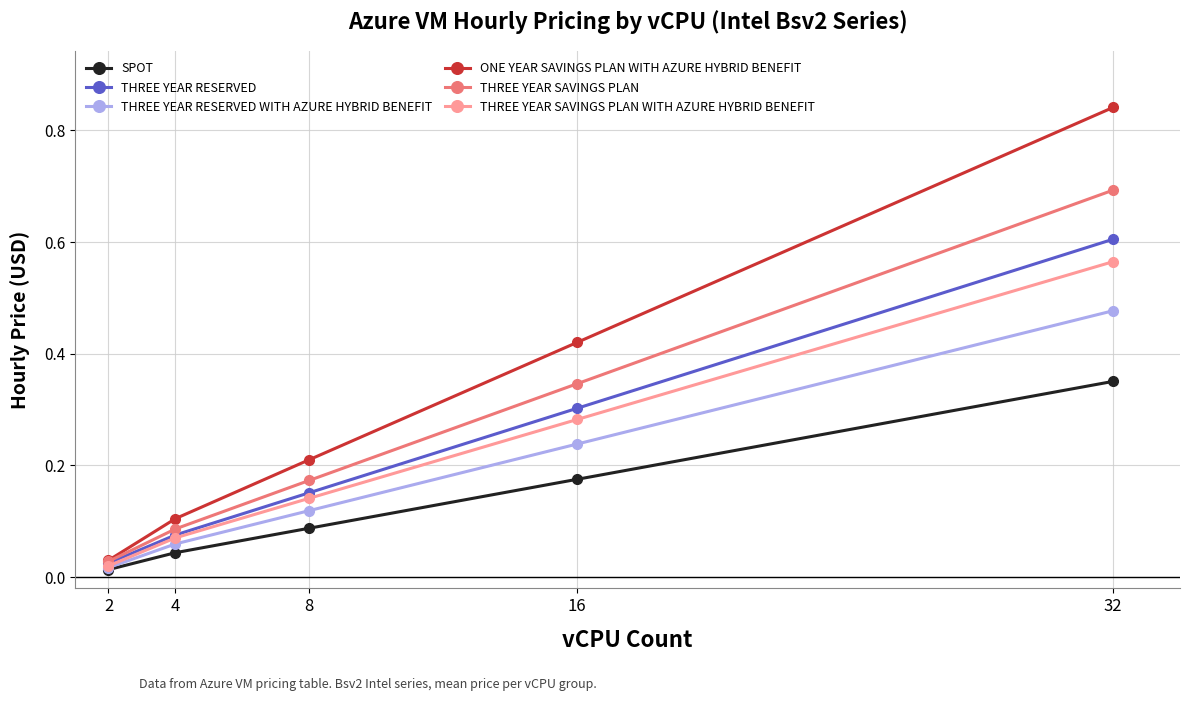

What is the sum of the ONE YEAR SAVINGS PLAN WITH AZURE HYBRID BENEFIT values at 8 and 32?

1.1